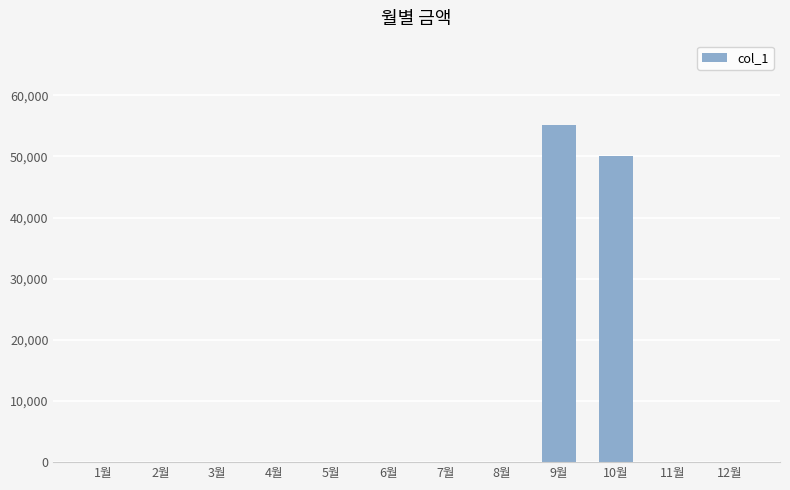

Does the chart contain stacked bars?

No